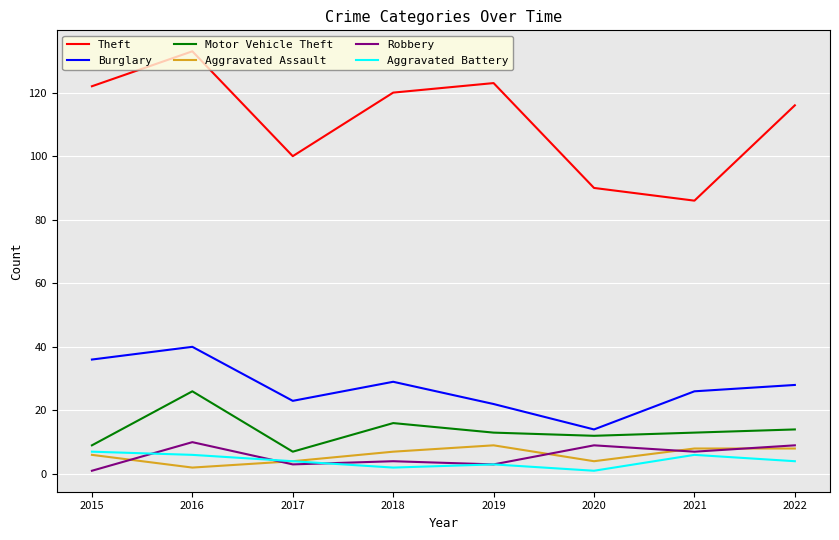

What is the minimum value for Aggravated Battery?

1